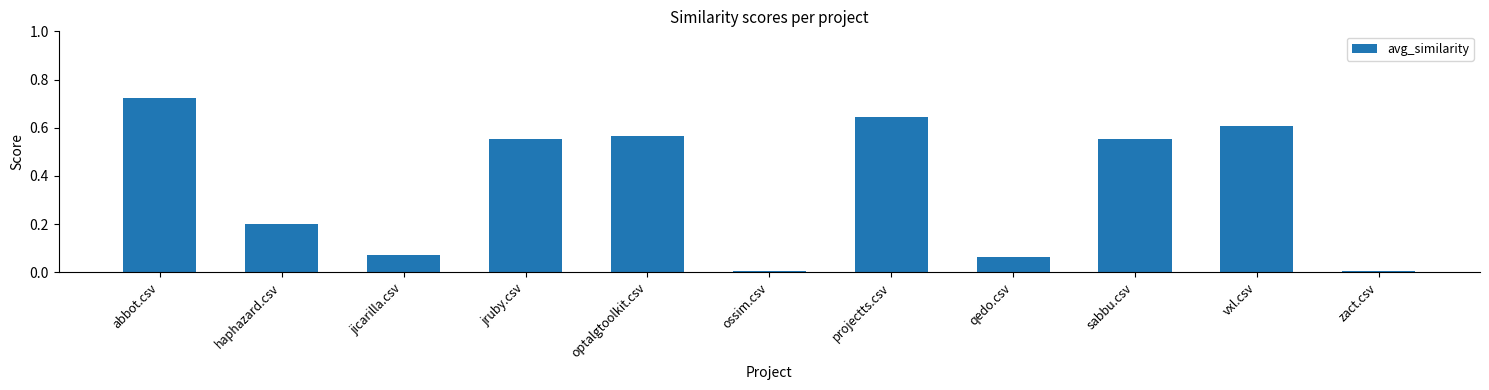

At which category does the chart reach its peak across all series?

abbot.csv